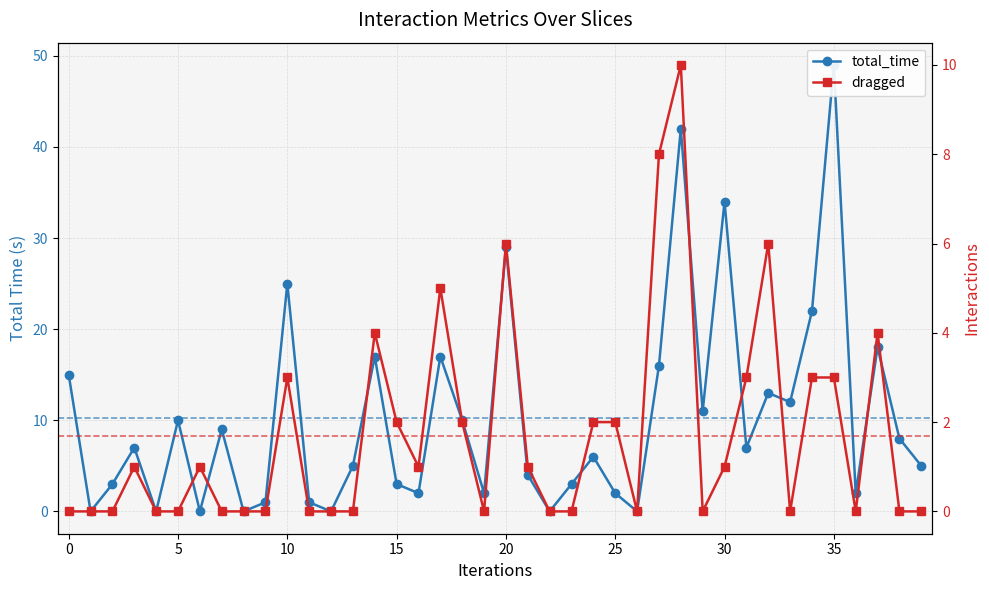

What is the sum of the dragged values at 13 and 37?

4